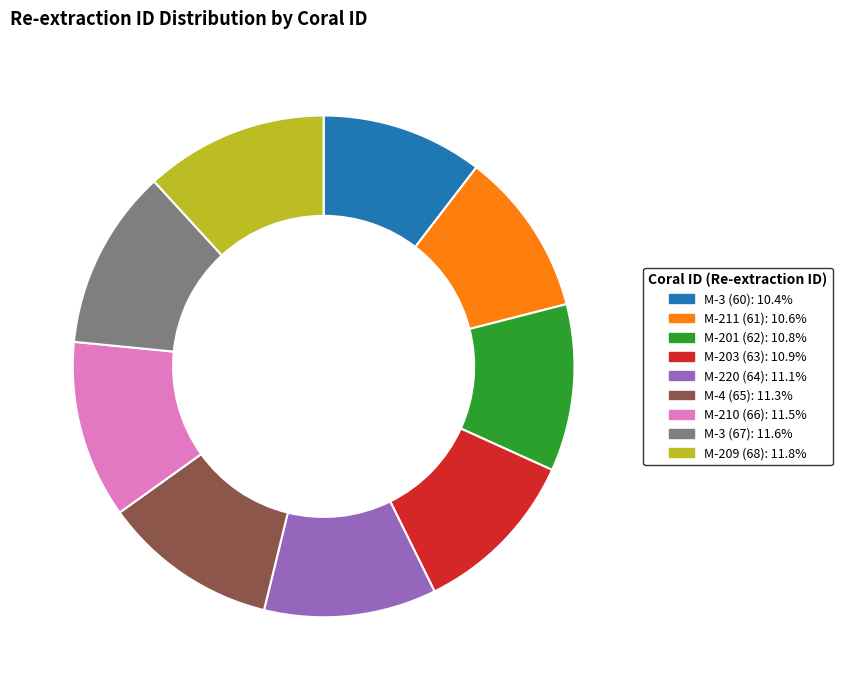

Approximately how many times larger is the value at M-201 (62) compared to M-4 (65)?

1.0